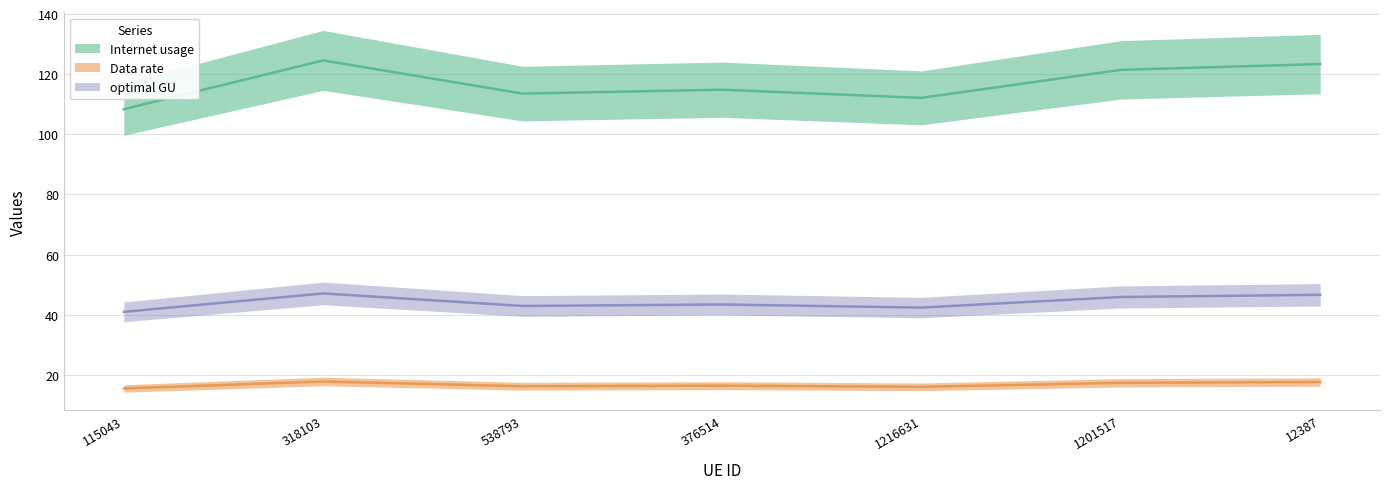

True or false: Data rate and optimal GU cross at least once.

False